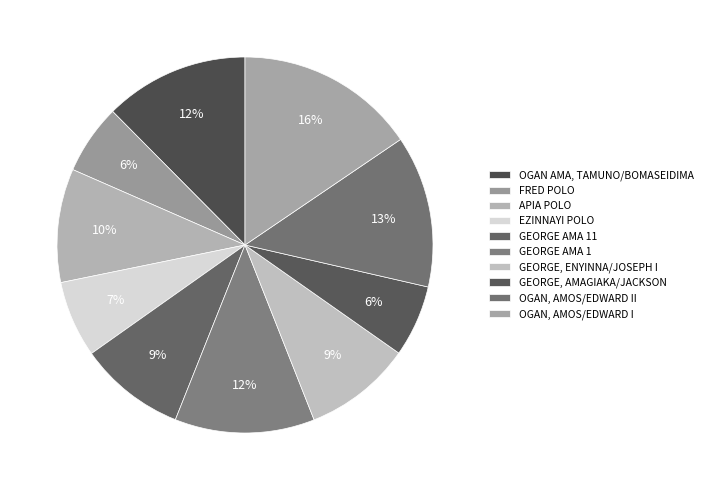

Count the number of slices in the pie.

10